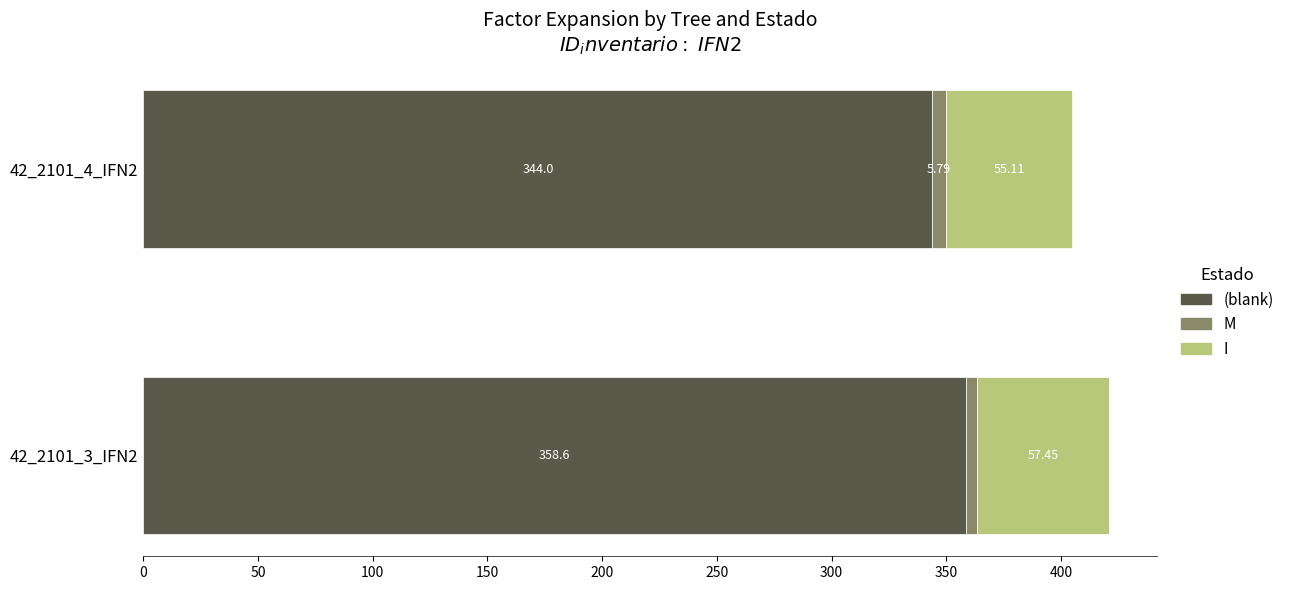

The 42_2101_3_IFN2 series shows 358.6 at . True or false?

True